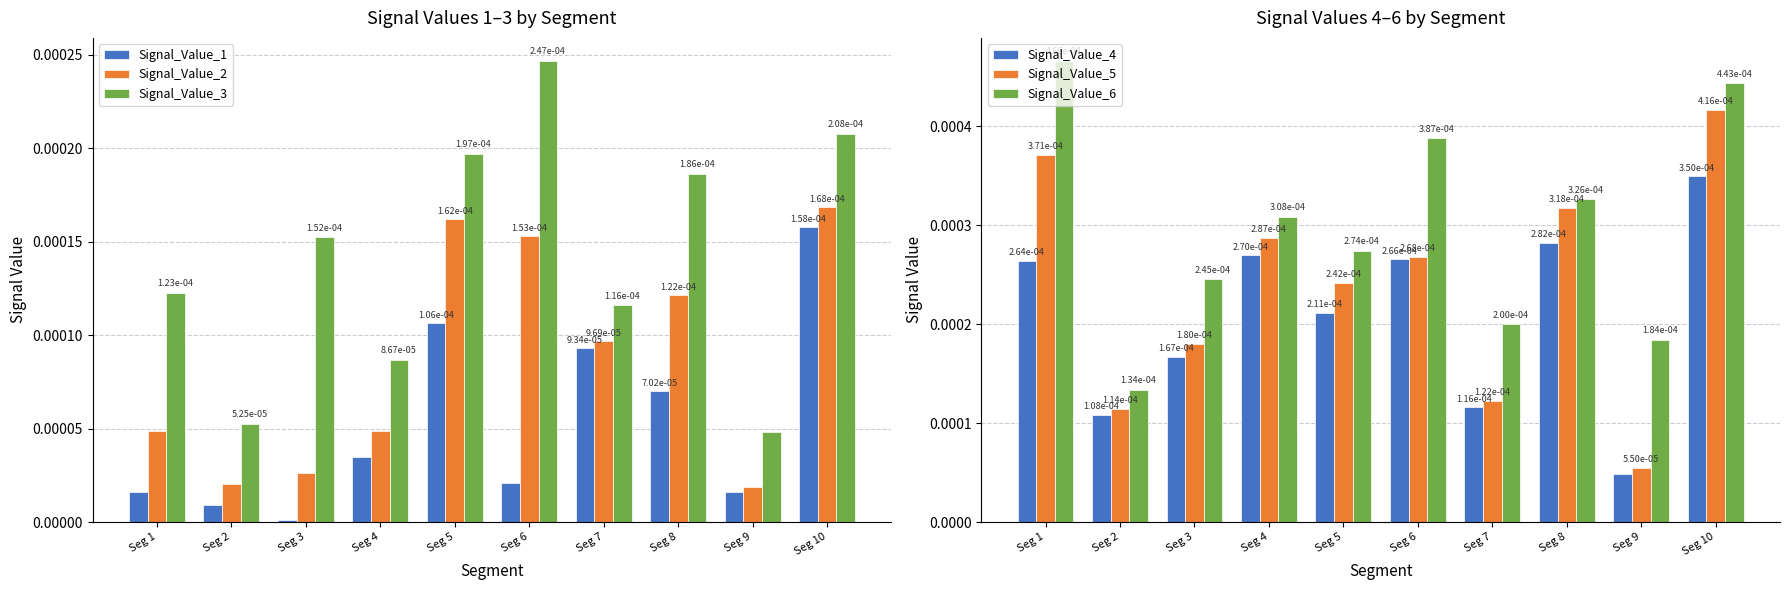

Where is Signal_Value_5 nearest to the value 0?

Seg 9